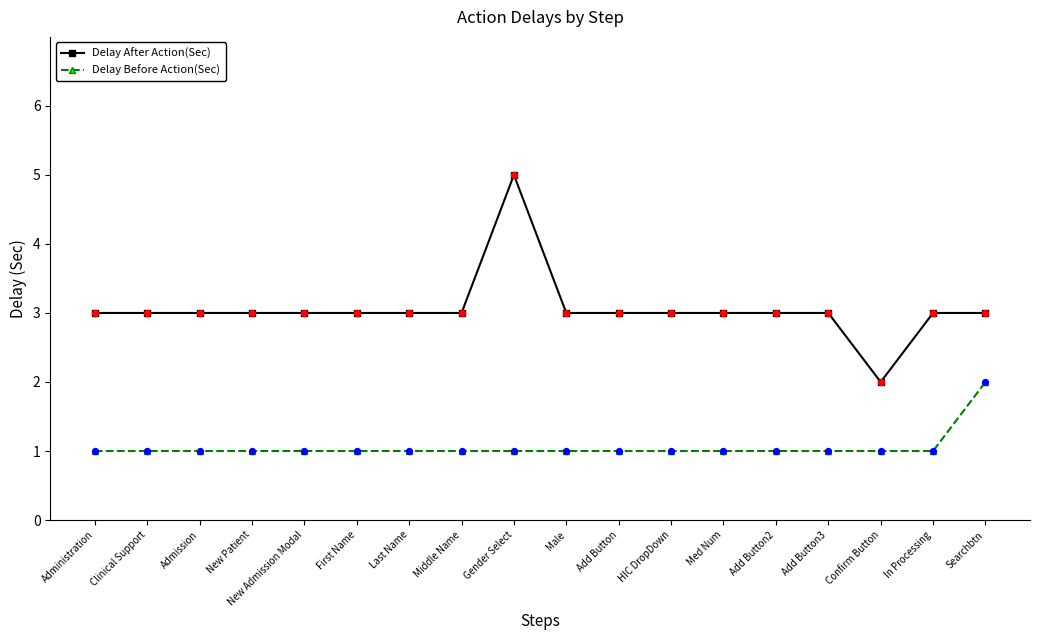

Between Clinical Support and Gender Select, which series saw the biggest shift?

Delay After Action(Sec)